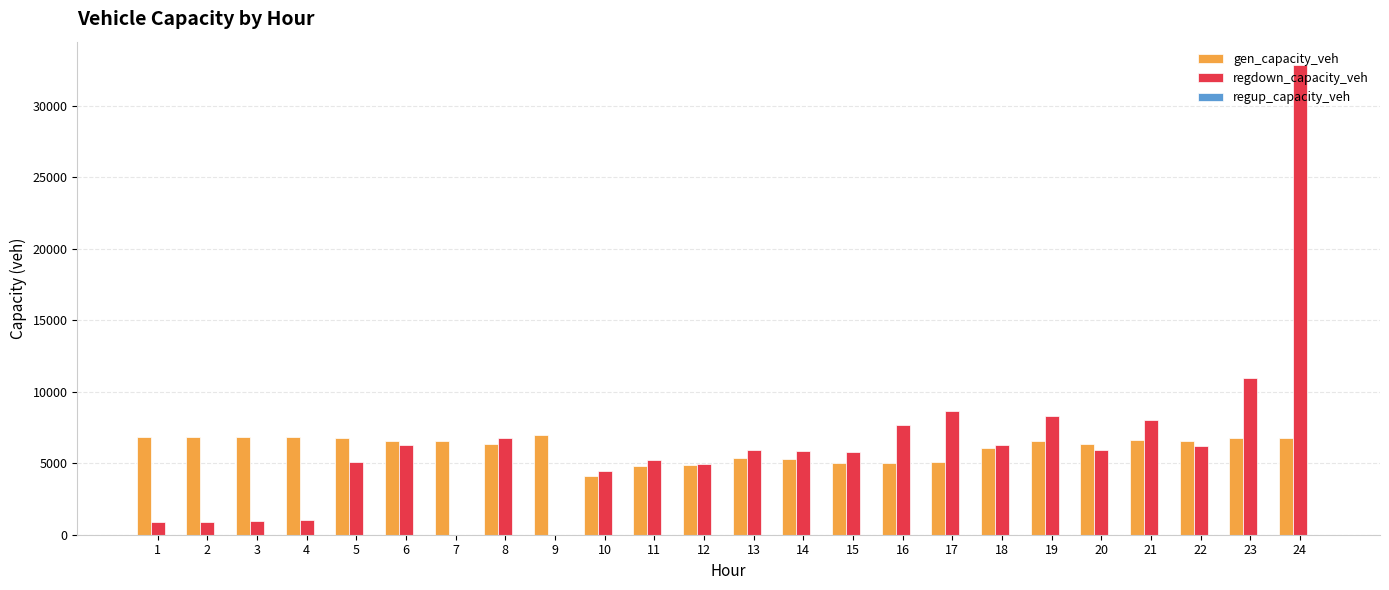

At which category is the sum across all series the highest?

24